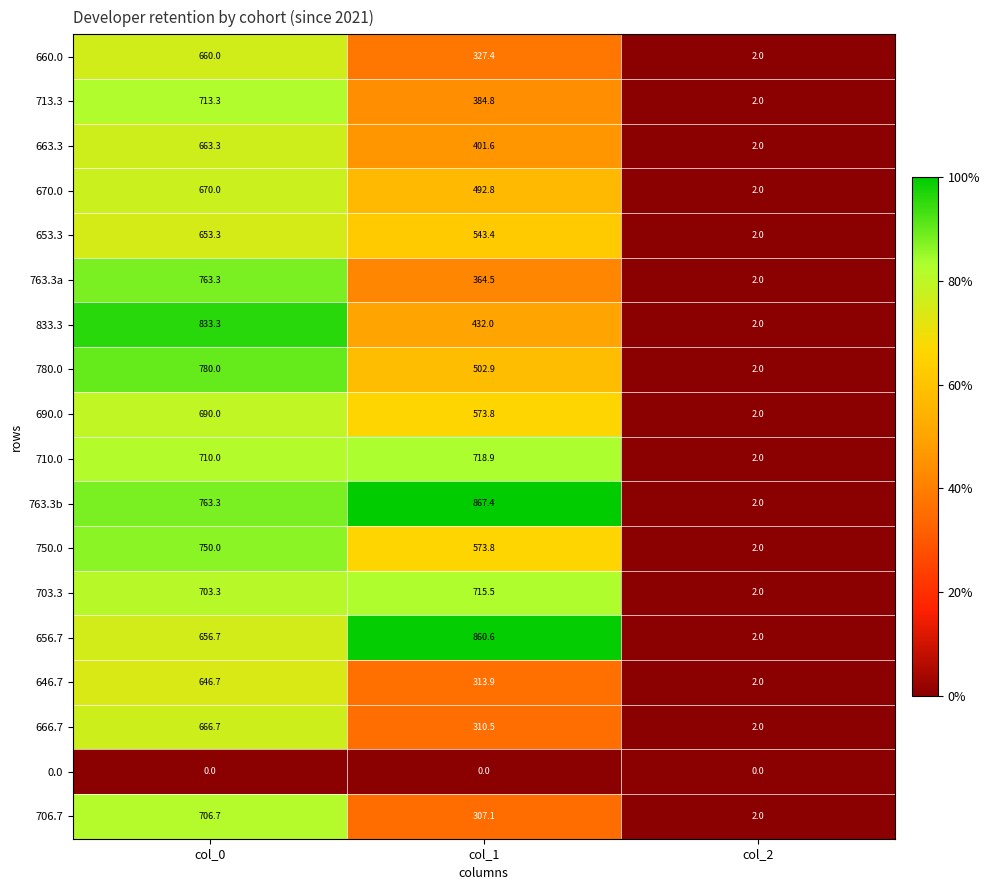

At how many categories does at least one series exceed 574?

2